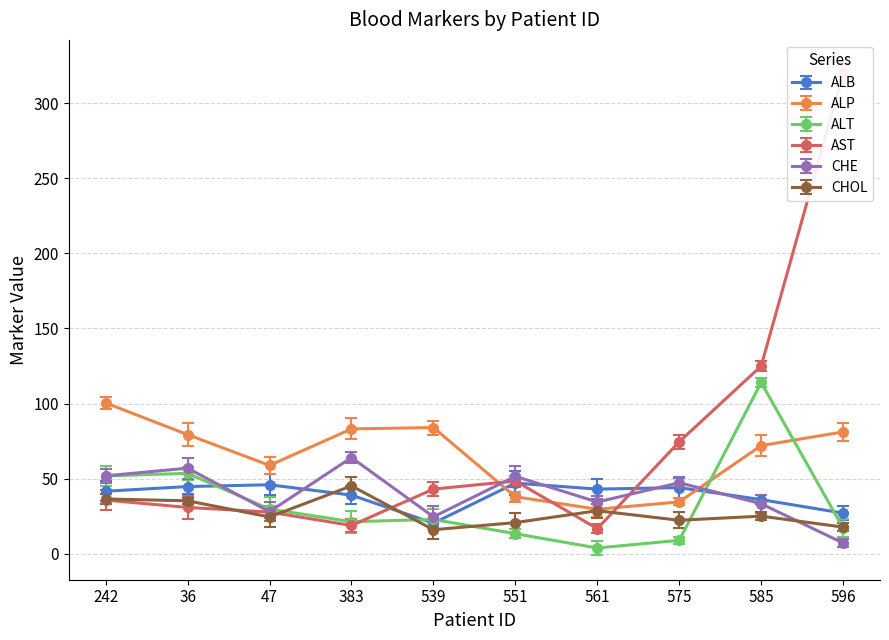

At how many categories does at least one series exceed 208?

1